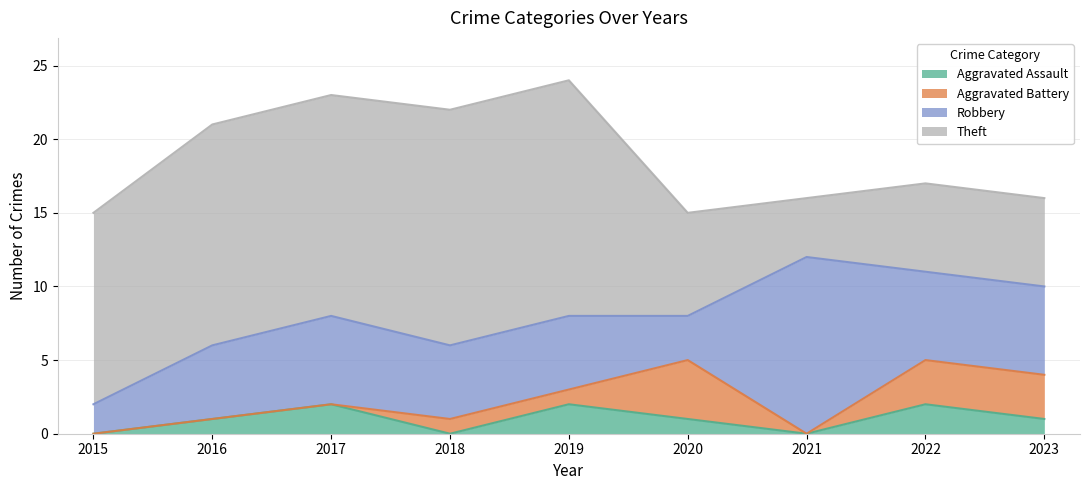

Which series has the largest total across all categories?

Theft